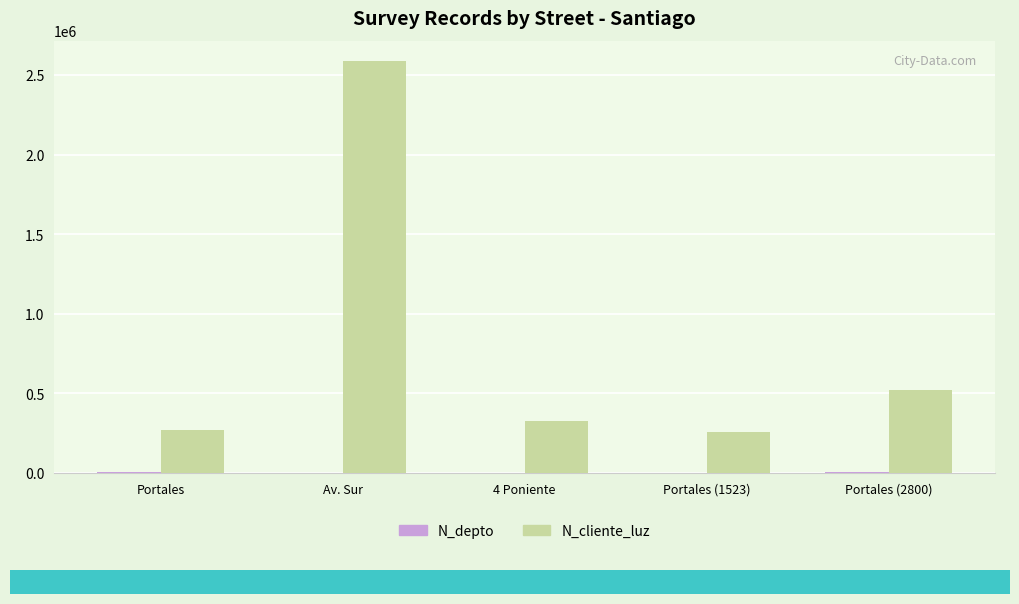

Which category has the highest value in the N_cliente_luz series?

Av. Sur